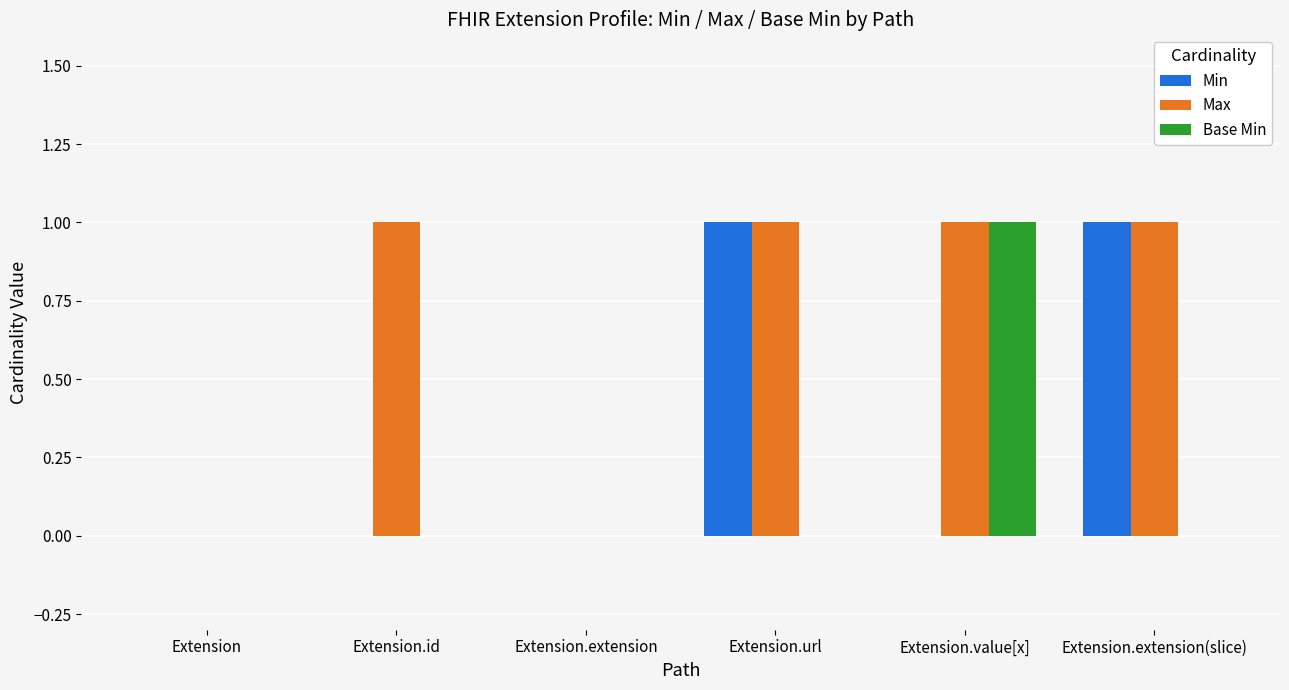

Is it true that Base Min equals 1 at Extension.value[x]?

True